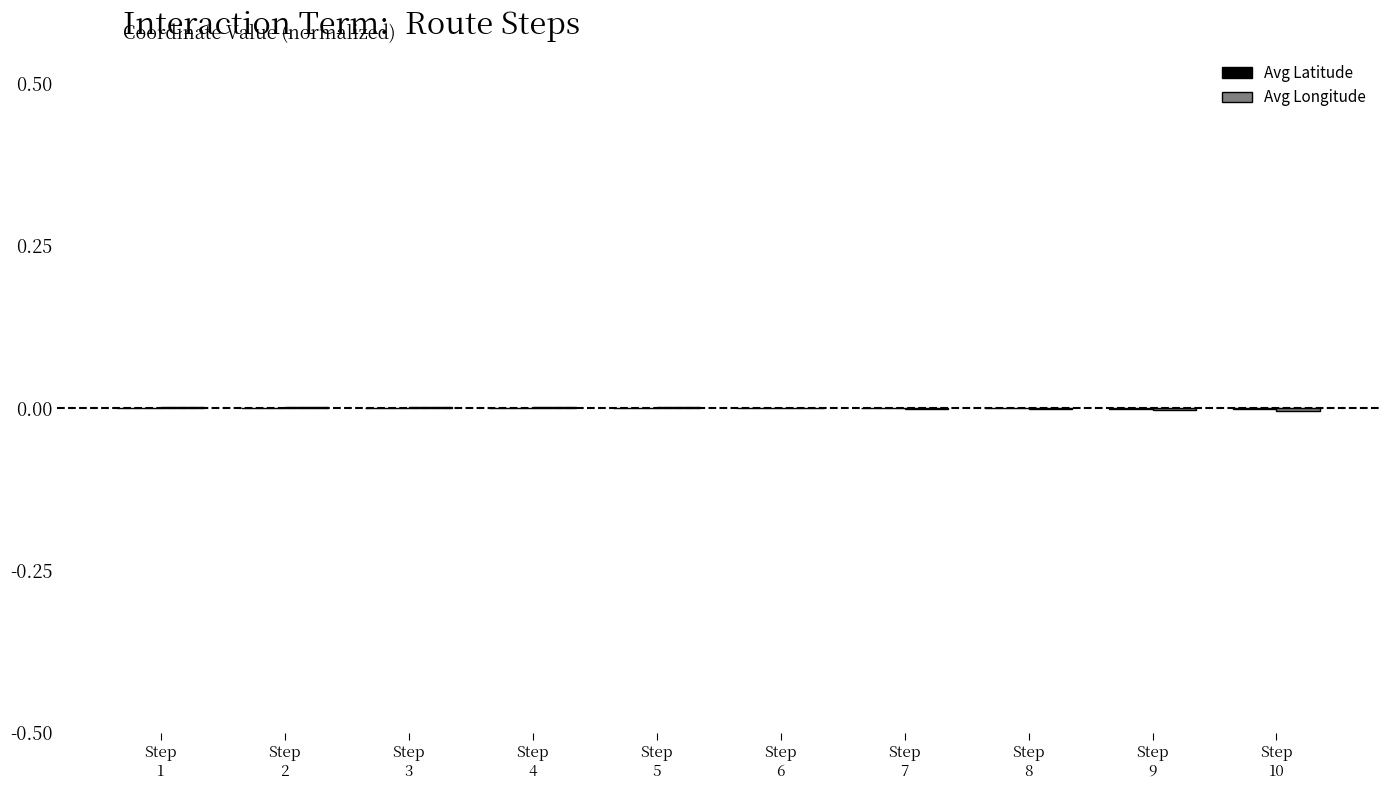

Is the value of Avg Latitude at Step
8 greater than the value of Avg Longitude at Step
8?

Yes